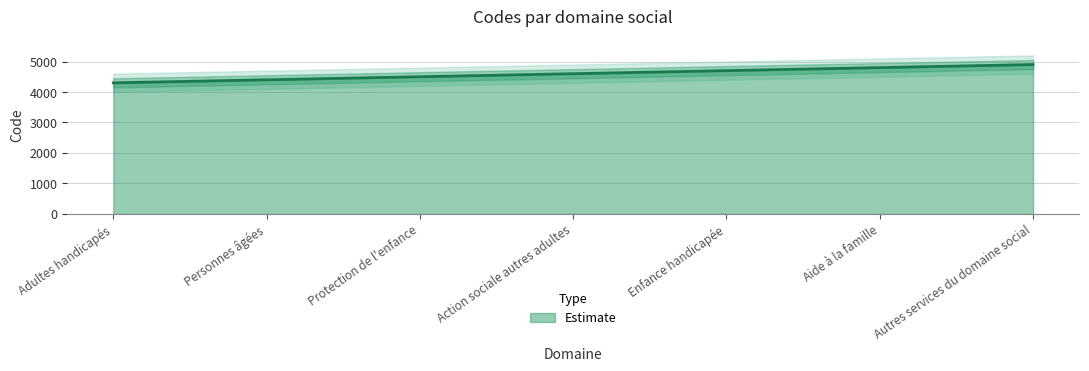

What is the greatest value displayed?

4900